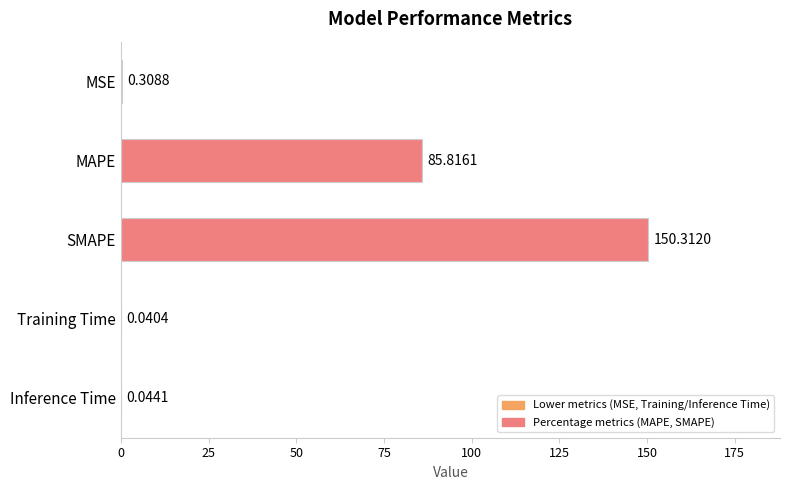

What is the sum of all values?

236.5